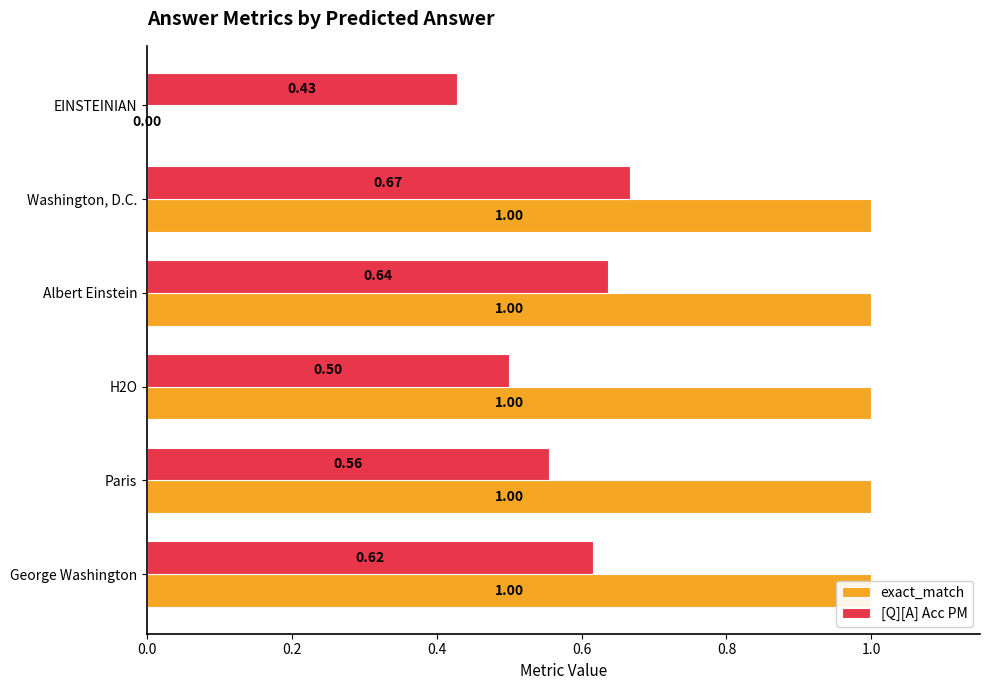

At Albert Einstein, list the series in order from smallest to largest.

[Q][A] Acc PM, exact_match